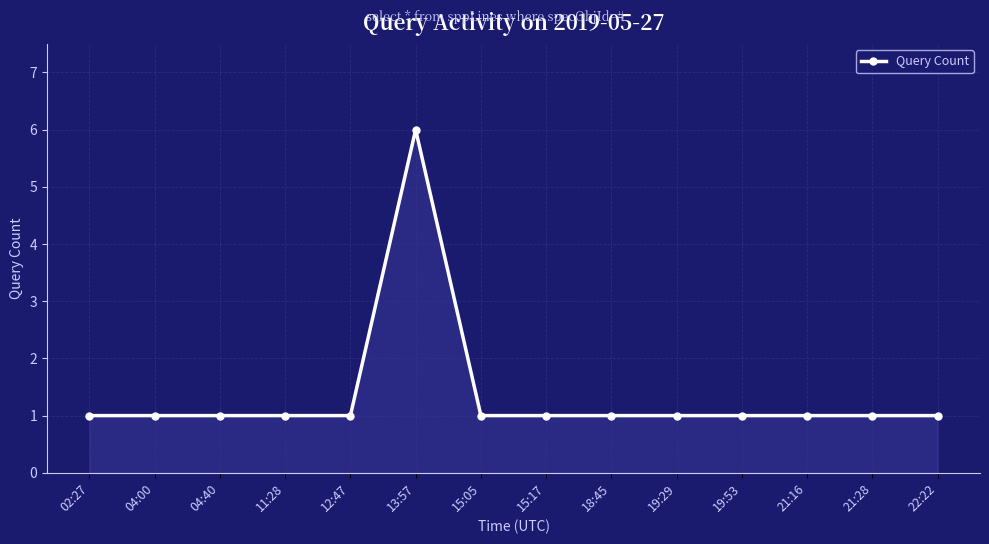

How many lines are shown in the chart?

1